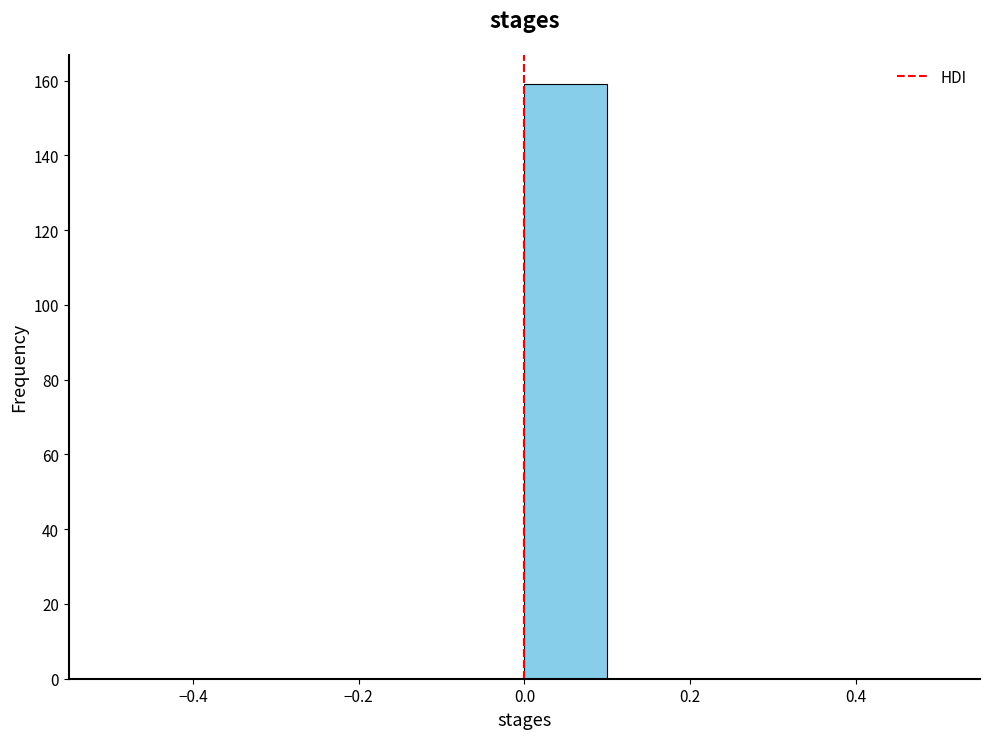

Which range on the x-axis has the tallest bar?

0.0 to 0.1